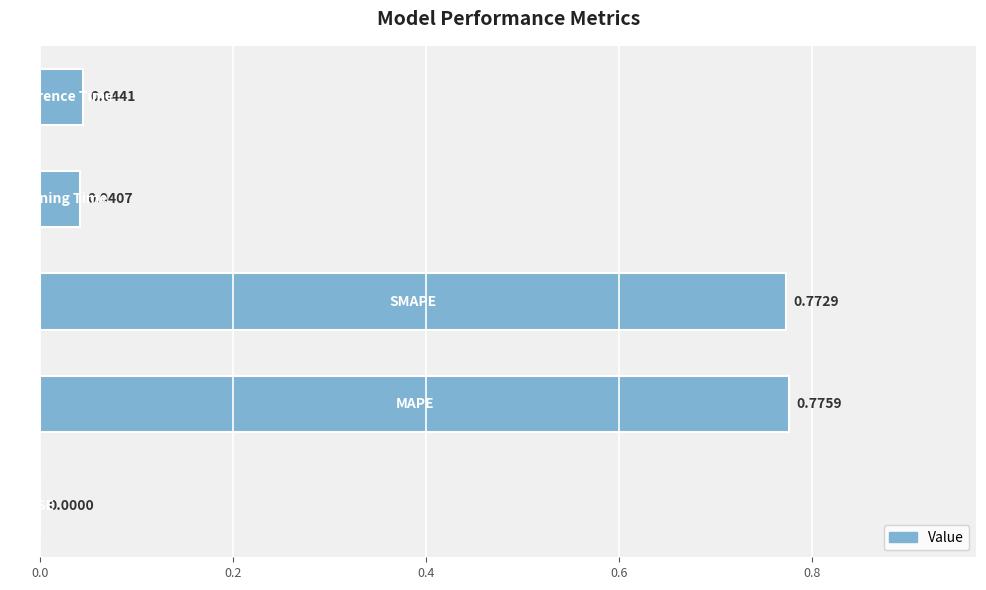

What is the sum of all values?

1.6